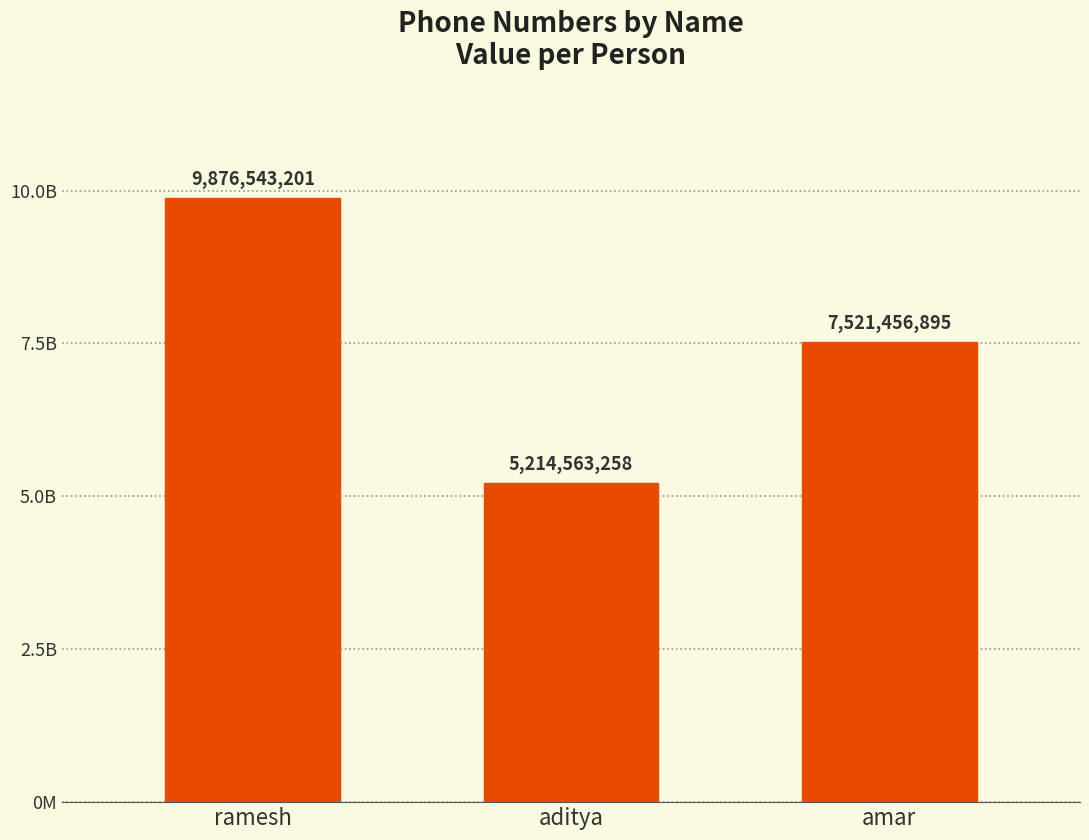

Are the bars horizontal?

No